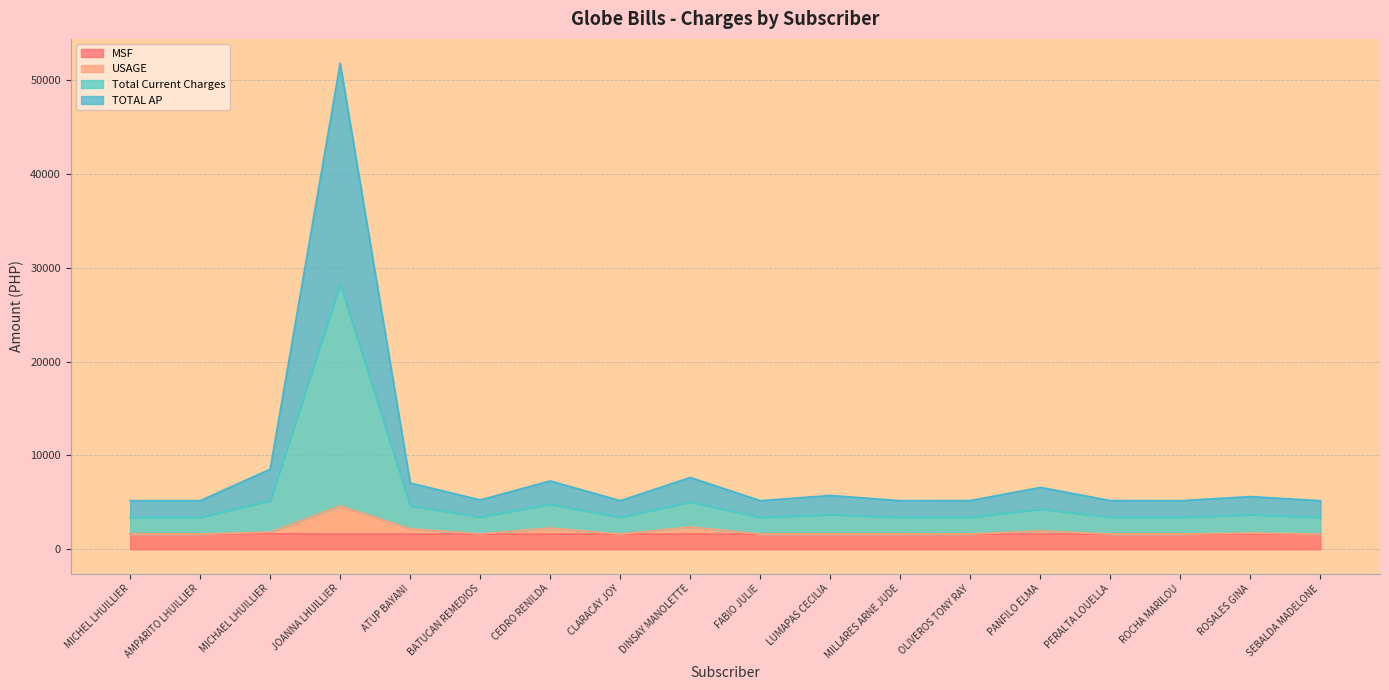

Does the chart have visible grid lines?

Yes